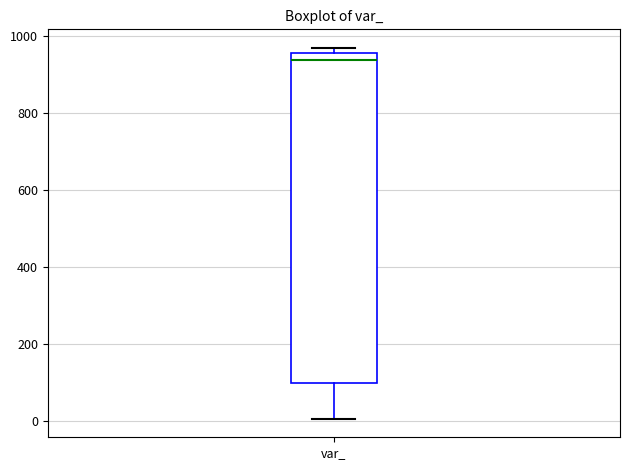

Transcribe this box plot: give where the median line is, the range the box spans, and where the two whiskers end, as read against the y-axis. The values are not printed on the chart, so give them approximately, as read against the axis.

median 940, box 100 to 960, whiskers 0 to 980